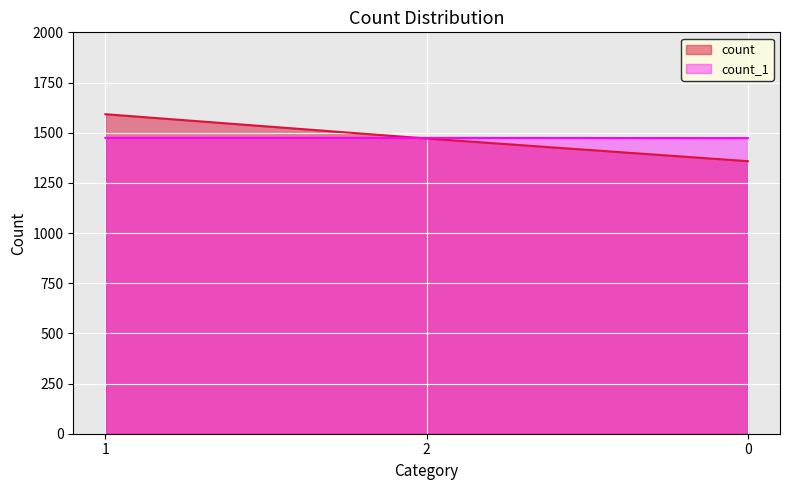

How many data points in count are above 1471?

1